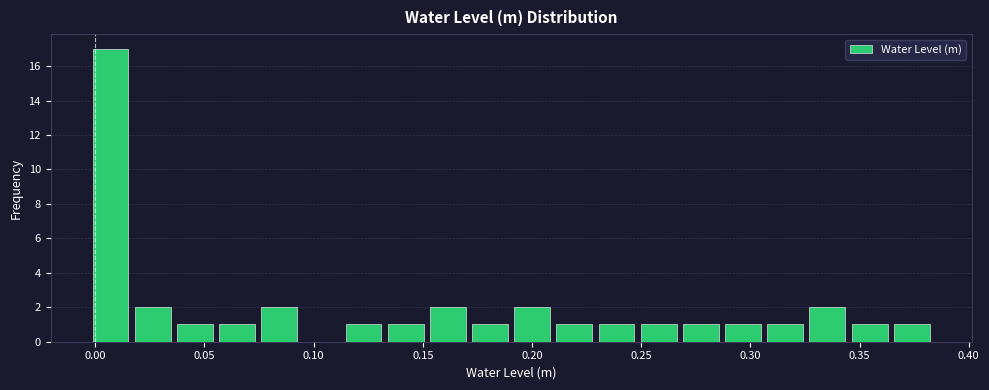

Around what value on the x-axis is the tallest bar? Give the approximate position of its centre, as read against the axis.

0.005